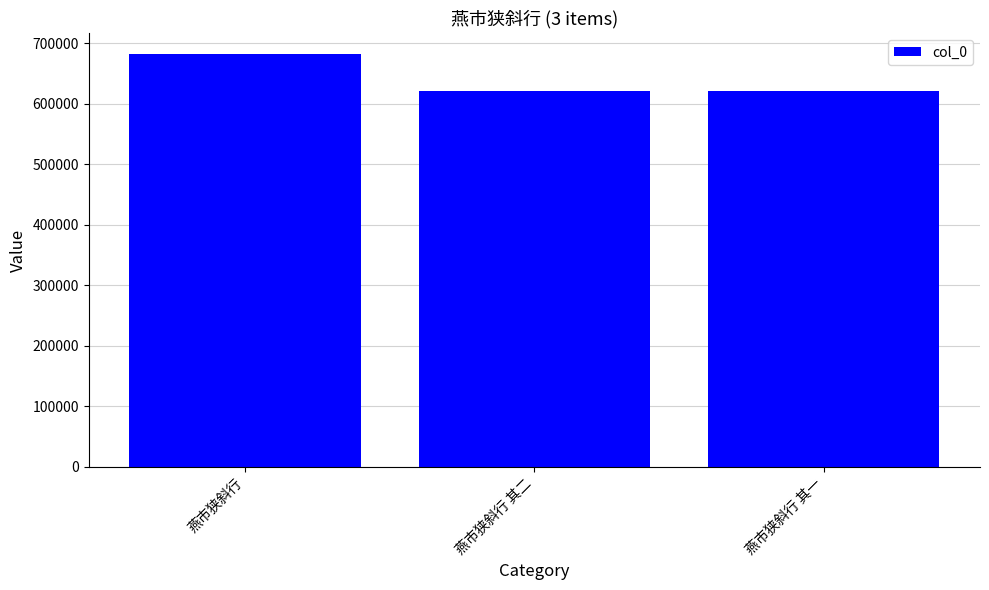

Where does the data first go above 620173?

燕市狭斜行